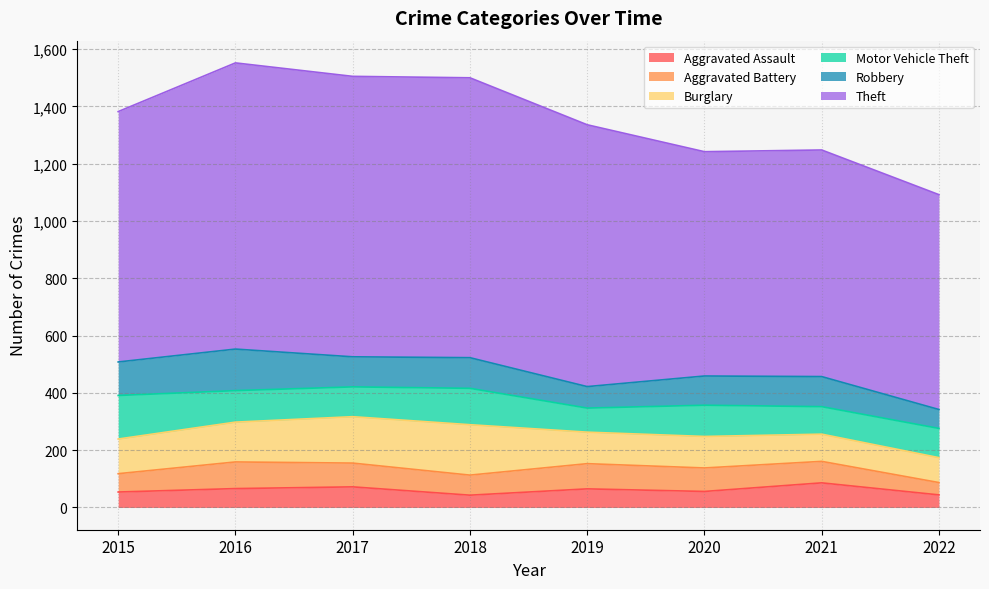

What is the difference between the maximum and minimum values in the Theft series?

249